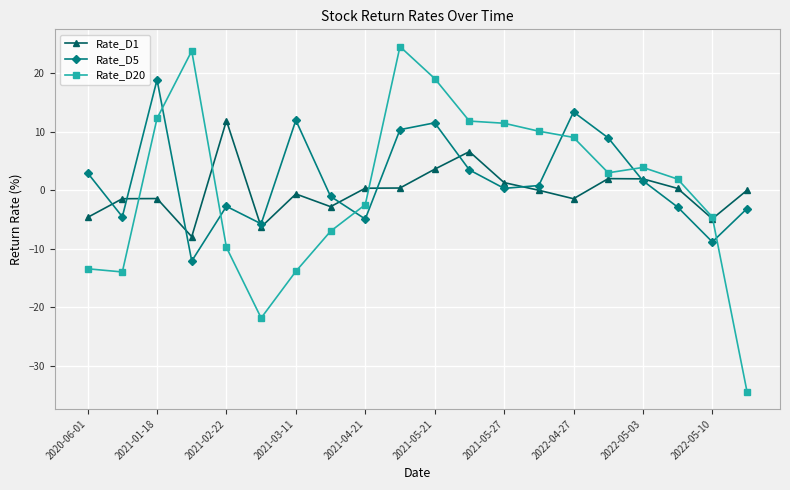

What is the value of the Rate_D20 point at the 13th from the left?

11.4